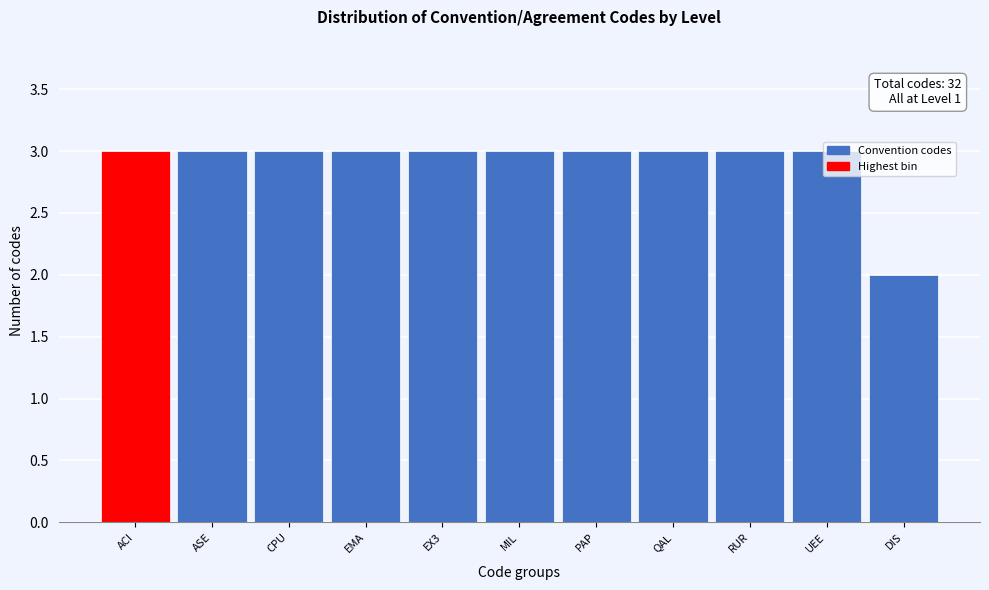

What is the average value?

3